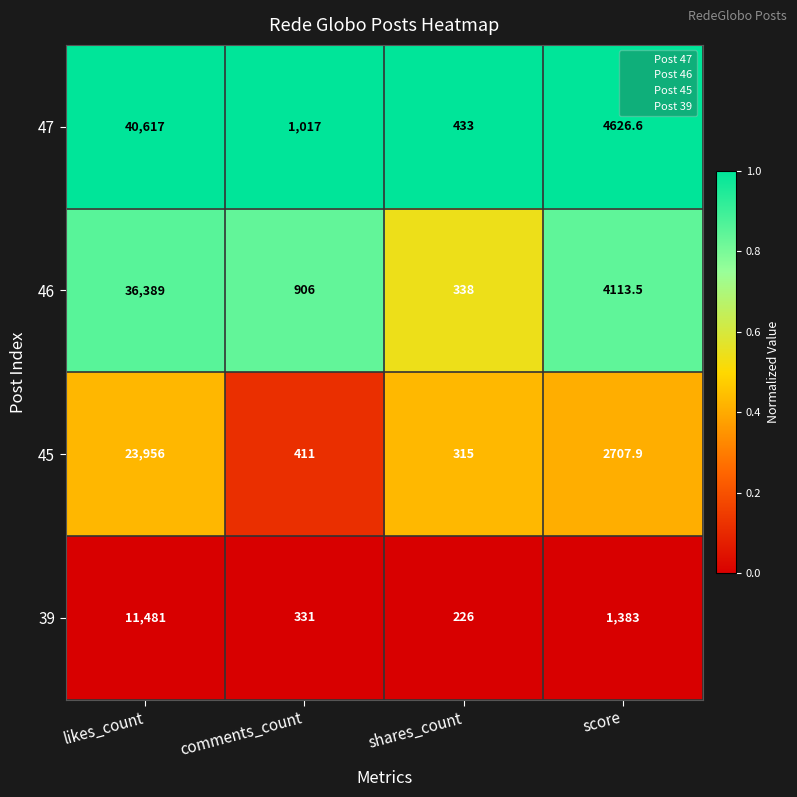

Which series changed the most between likes_count and shares_count?

47